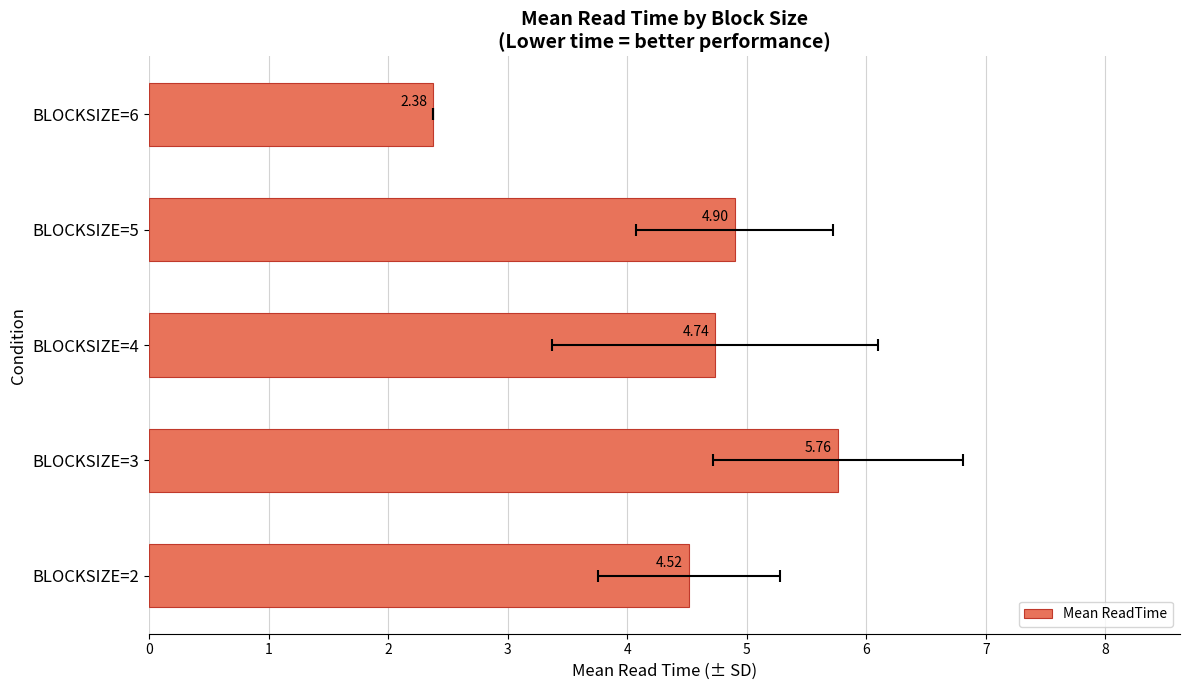

What is the maximum value shown in the chart?

5.8